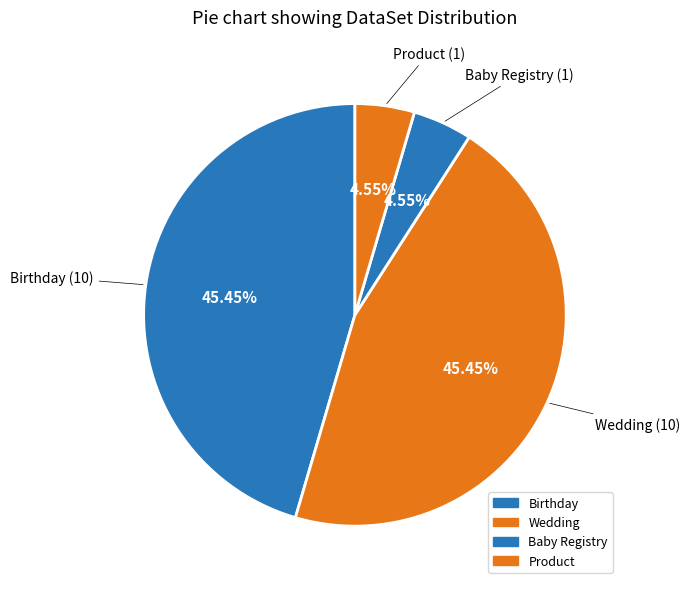

True or false: Product accounts for 1% of the total.

False